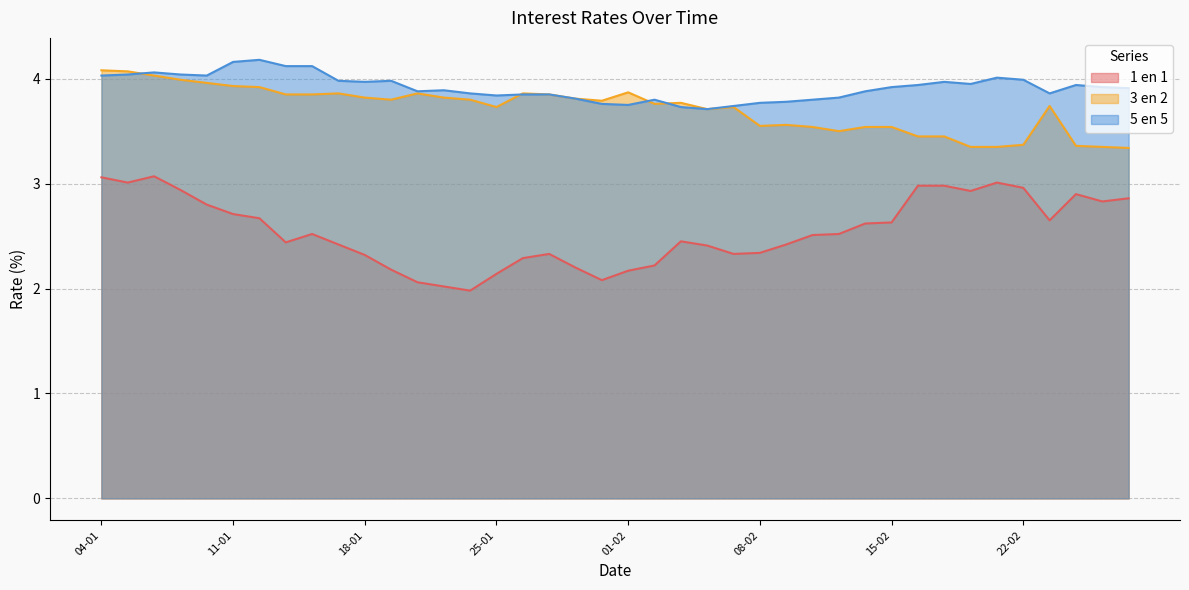

True or false: 3 en 2 and 1 en 1 cross at least once.

False